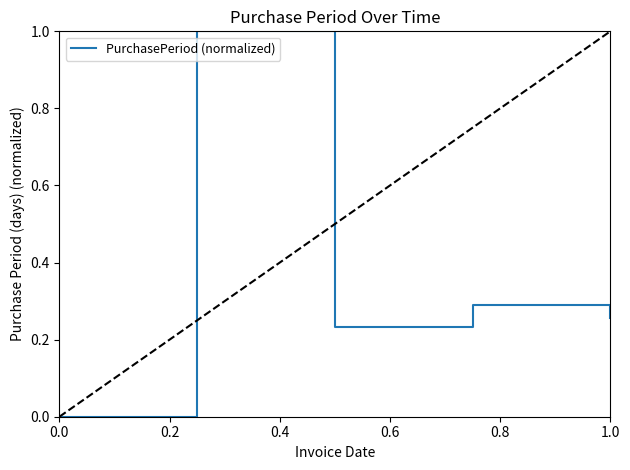

What is the sum of all values?

1.8